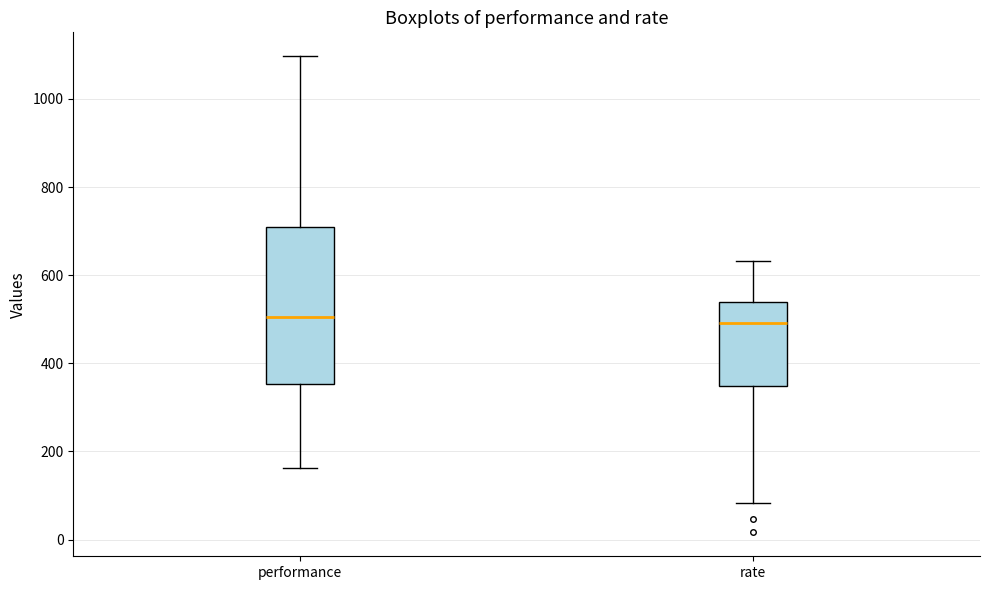

Reading left to right, read every box against the y-axis: the position of its median line, the range the box covers, and the ends of its whiskers. The values are not printed on the chart, so give them approximately, as read against the axis.

performance: median 500, box 360 to 700, whiskers 160 to 1100
rate: median 500, box 340 to 540, whiskers 80 to 640